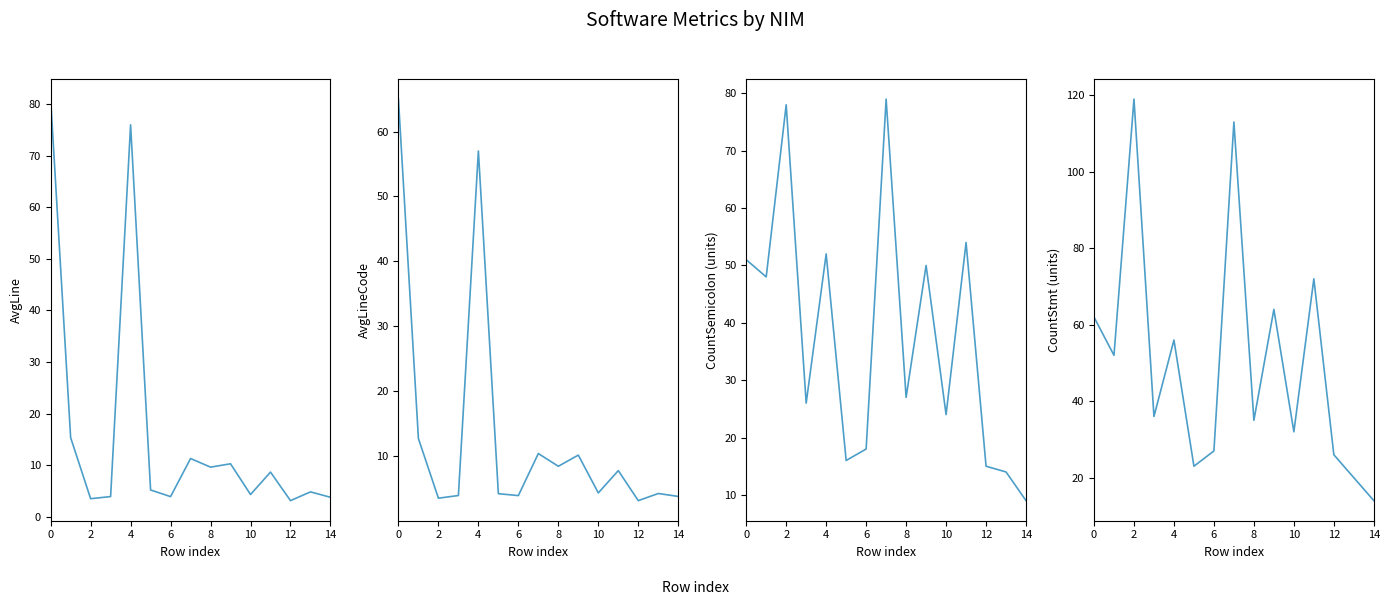

Is it true that CountStmt equals 8.7 at 14?

False